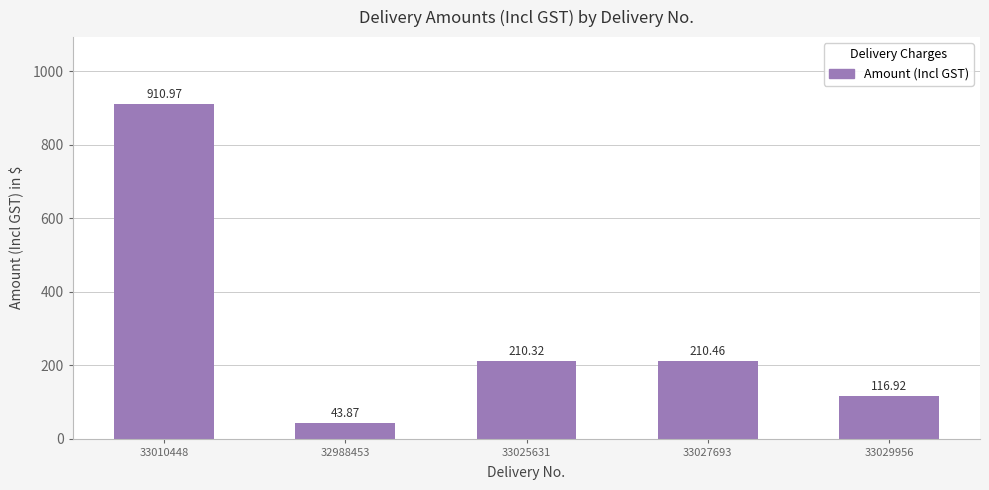

Which category has the highest value across all series?

33010448